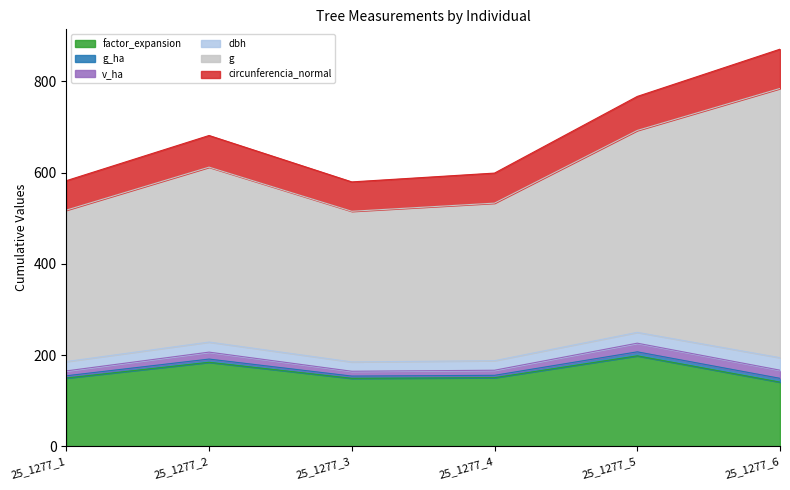

The value of g at 25_1277_3 is 330.4. True or false?

True